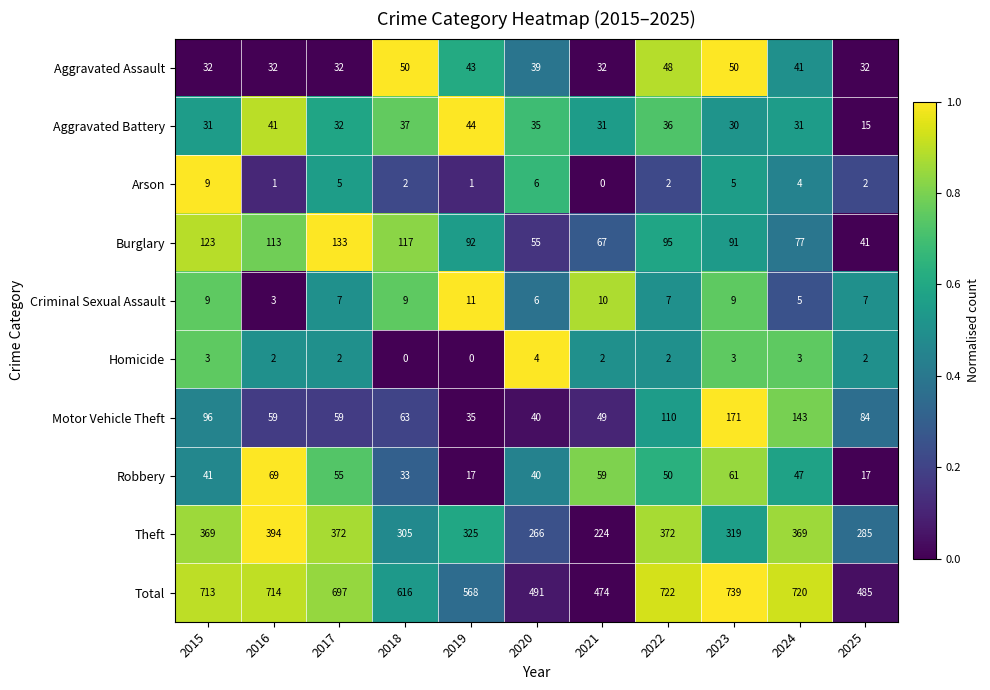

Which series has the largest total across all categories?

Total